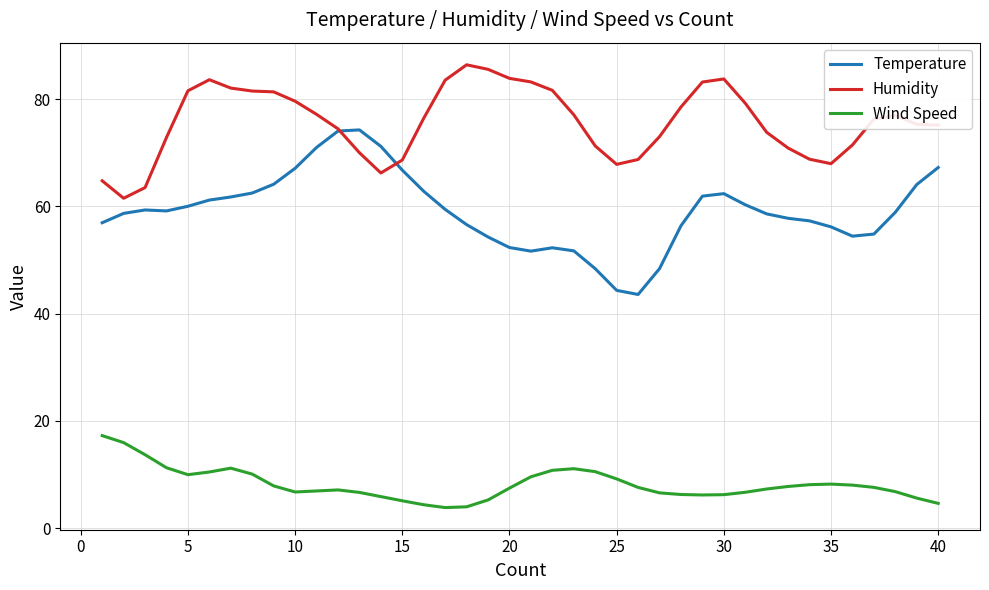

What is the lowest value of the Humidity series?

61.5